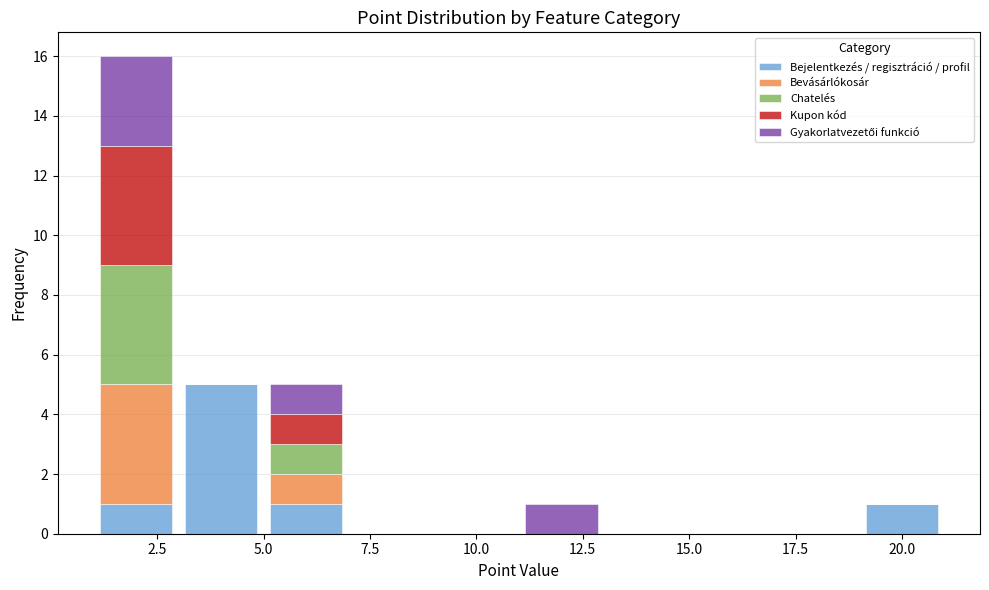

Reading left to right, transcribe this chart: for each stacked bar, give the range it covers on the x-axis and its total height. The values are not printed on the chart, so give them approximately, as read against the axis.

1 to 3: 16
3 to 5: 5
5 to 7: 5
7 to 9: 0
9 to 11: 0
11 to 13: 1
13 to 15: 0
15 to 17: 0
17 to 19: 0
19 to 21: 1